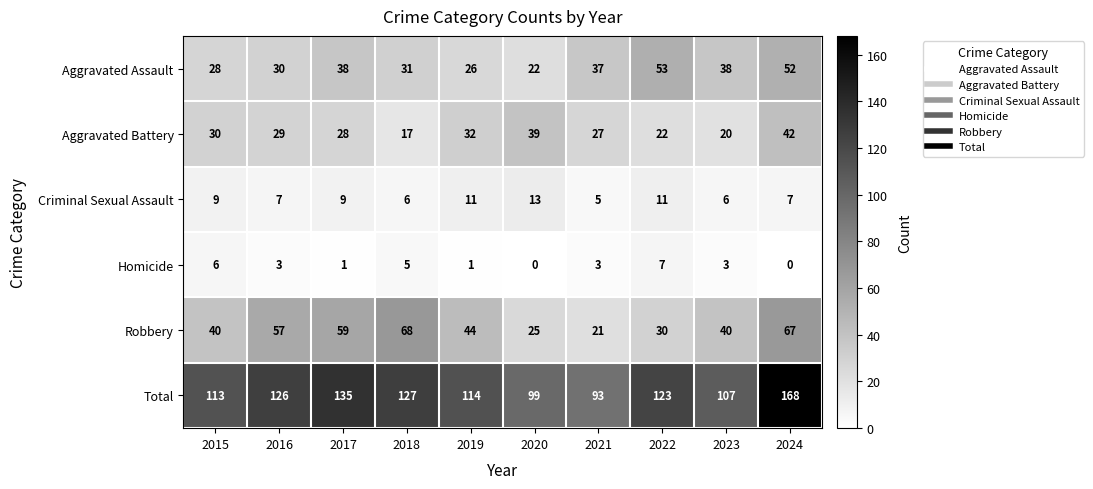

What is the difference between the second highest and second lowest values in the Homicide series?

6